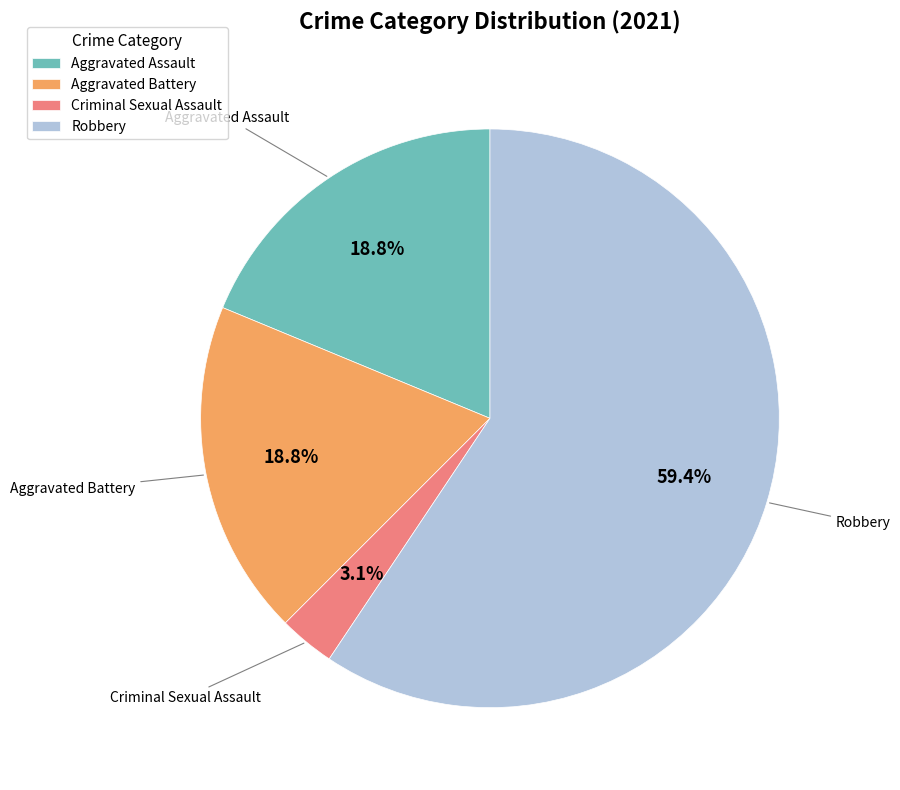

Combined, what portion of the pie is Aggravated Assault and Criminal Sexual Assault?

21.9%